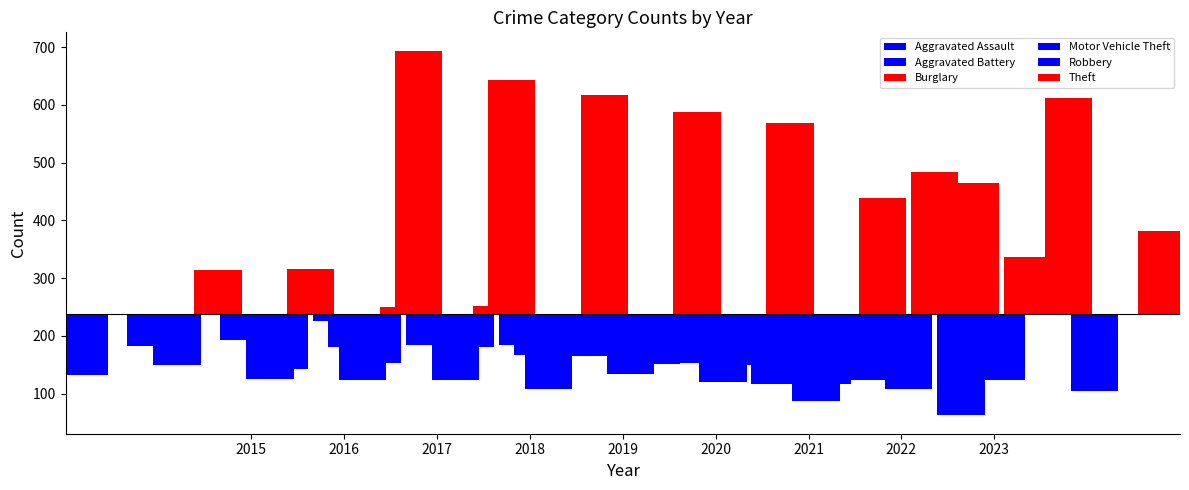

Between 2015 and 2016, which series saw the biggest shift?

Theft